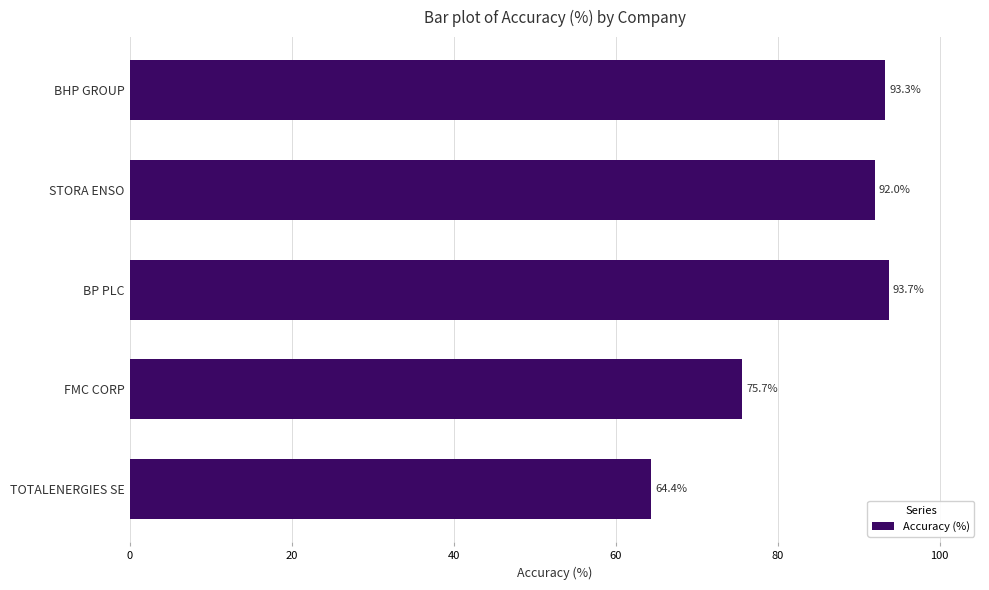

At which label is the value closest to 79?

FMC CORP